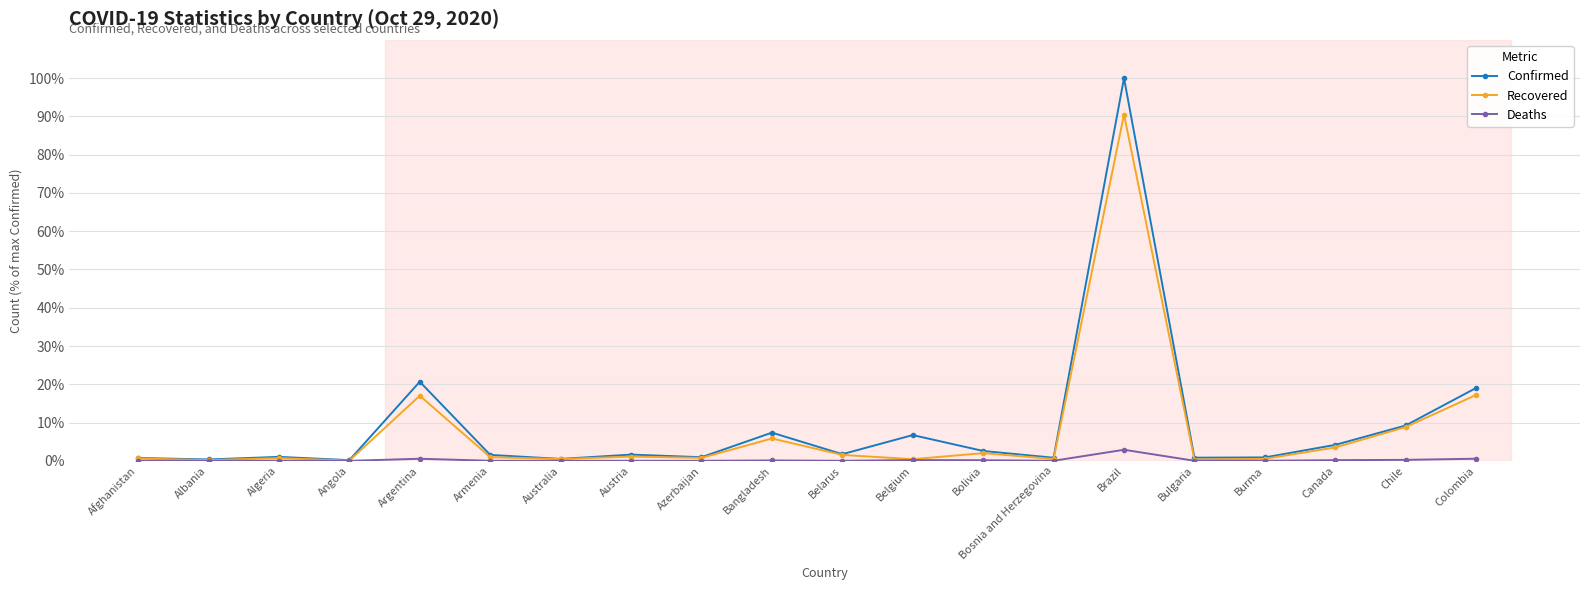

What is the label of the 3rd point from the right?

Canada